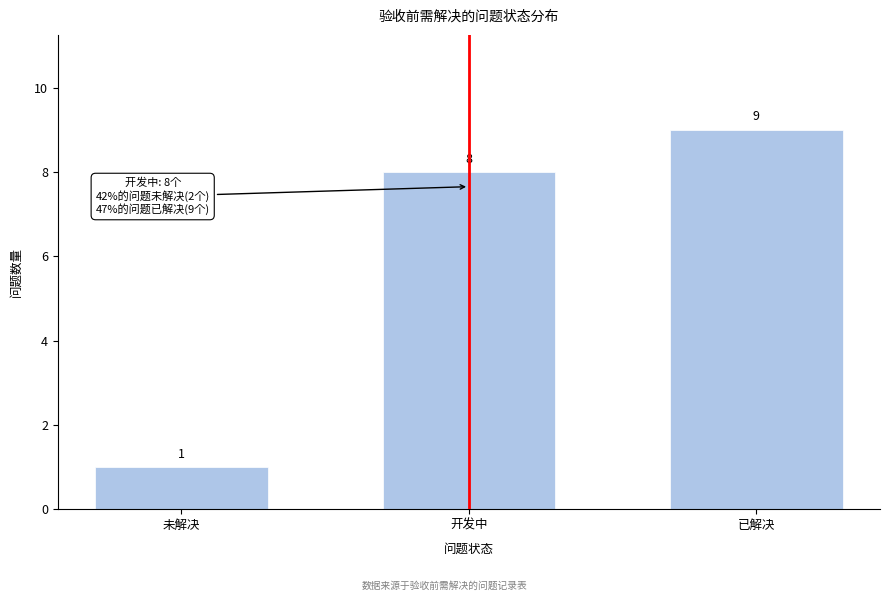

Reading right to left, transcribe all the data shown in this chart.

已解决=9	开发中=8	未解决=1